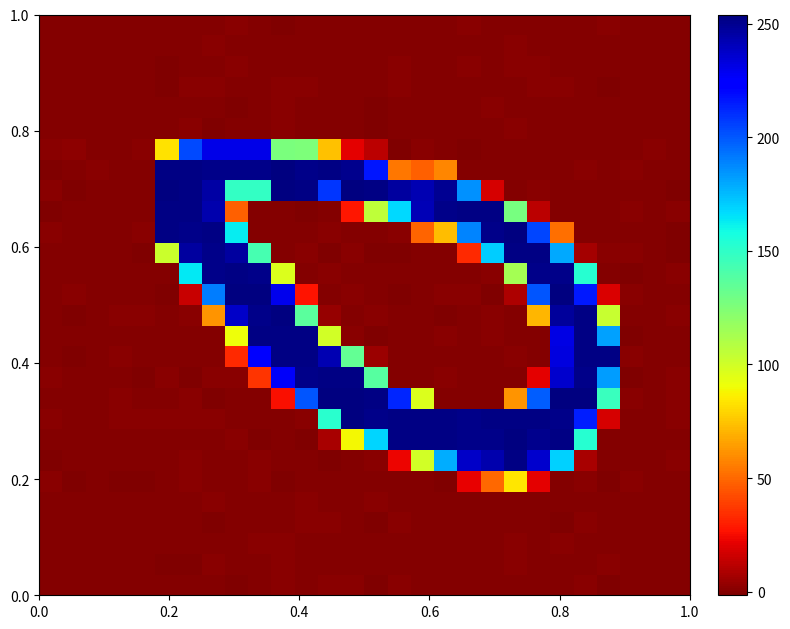

At how many categories does at least one series exceed 213?

20